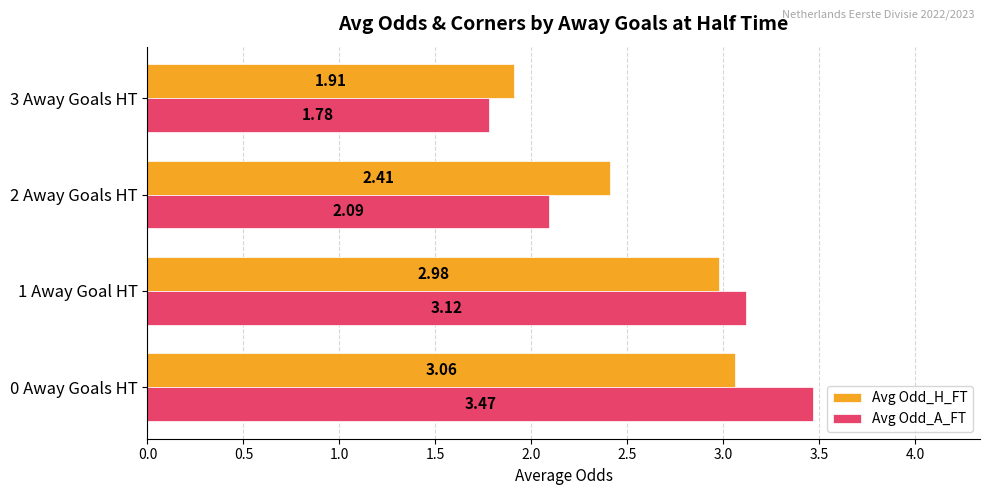

What is the sum of the Avg Odd_H_FT values at 3 Away Goals HT and 0 Away Goals HT?

5.0